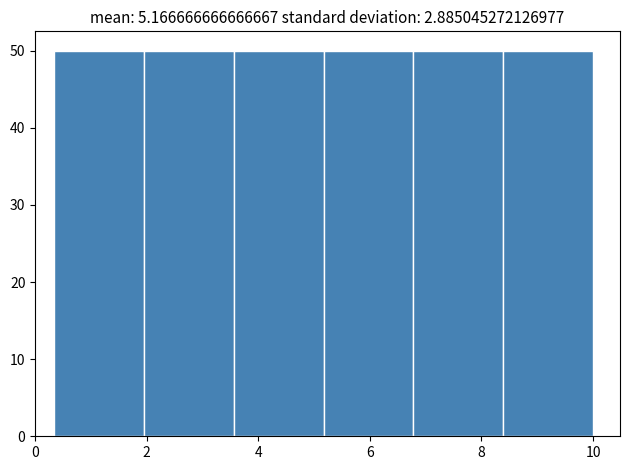

Reading left to right, transcribe this chart: for each bar, give the range it covers on the x-axis and its height. Neither the bar edges nor the heights are printed on the chart, so give them approximately, as read against the axes.

0.4 to 2.0: 50
2.0 to 3.6: 50
3.6 to 5.2: 50
5.2 to 6.8: 50
6.8 to 8.4: 50
8.4 to 10.0: 50